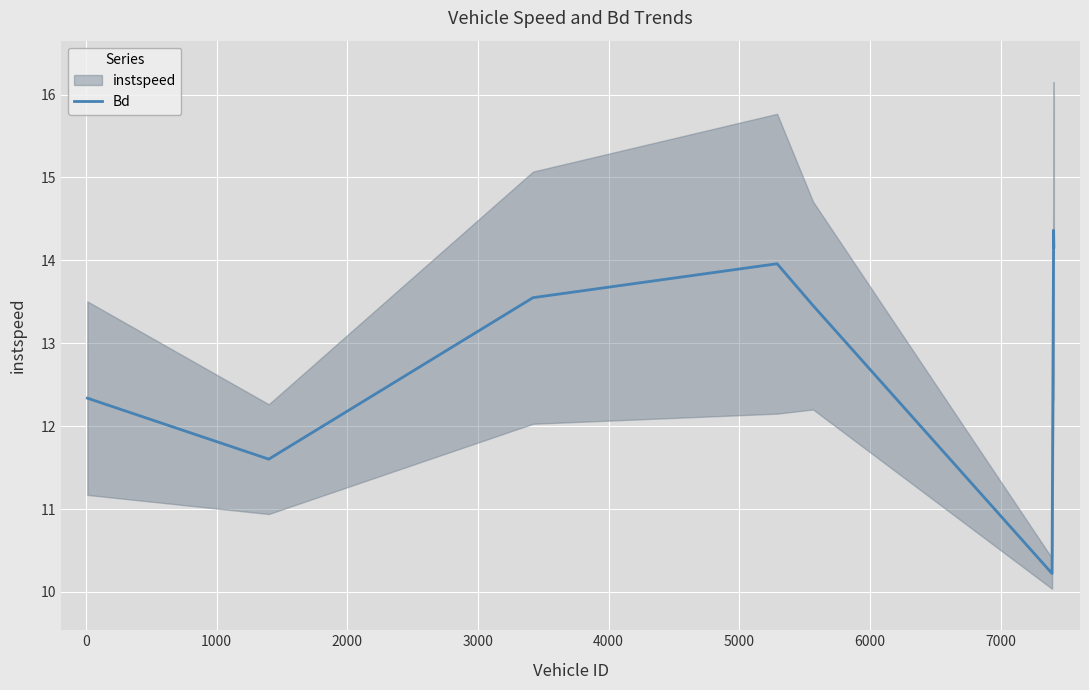

What is the minimum value shown in the chart?

10.2